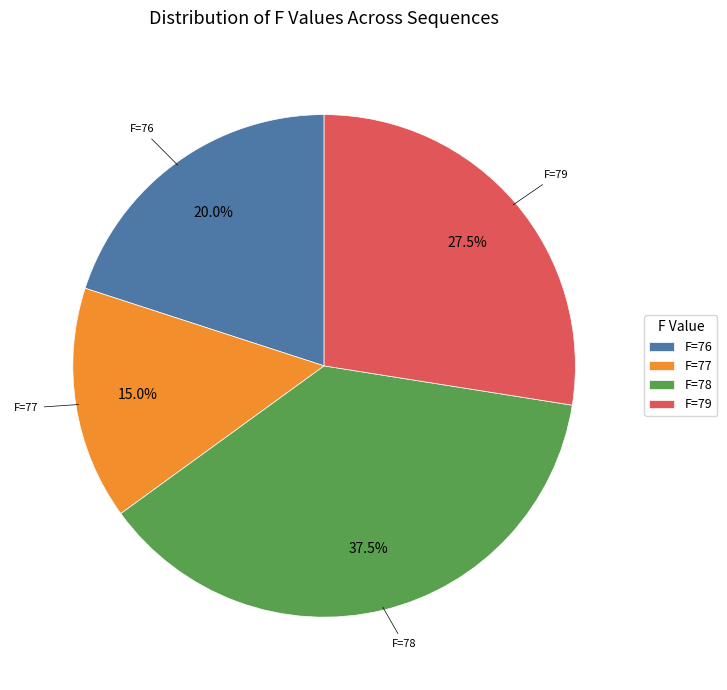

To the nearest percent, what is the average slice percentage?

25%